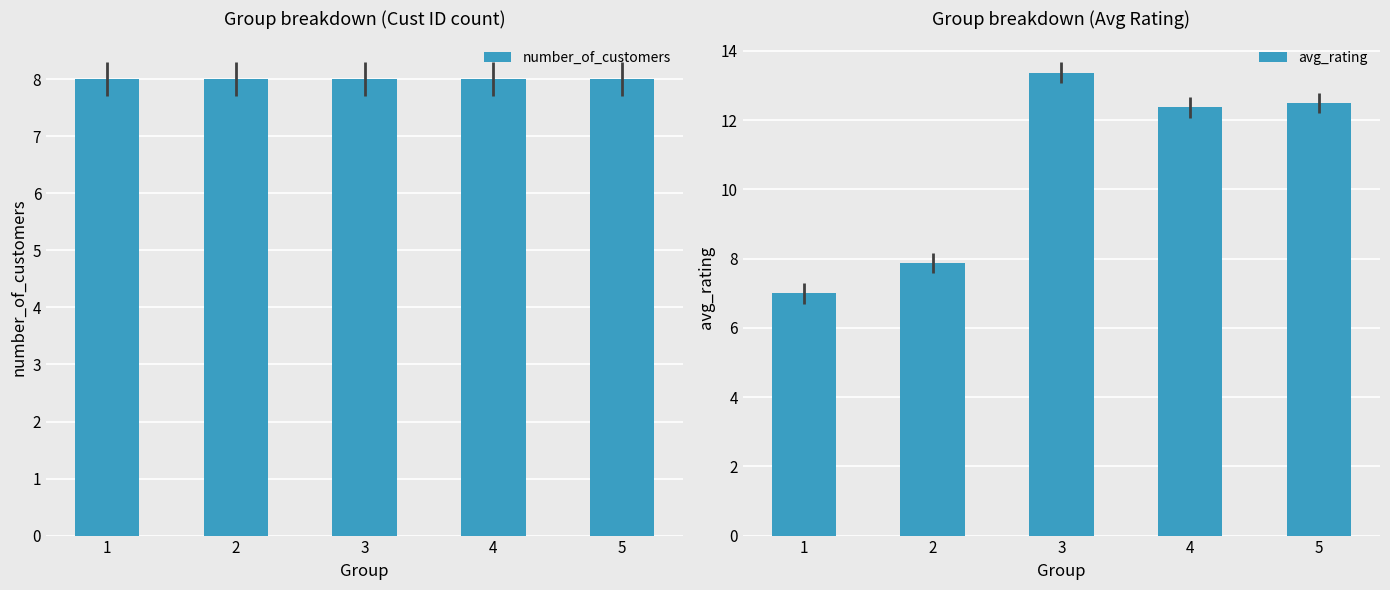

Reading left to right, list all the values displayed in this chart.

number_of_customers: 8.0	8.0	8.0	8.0	8.0
avg_rating: 7.0	7.9	13.4	12.4	12.5